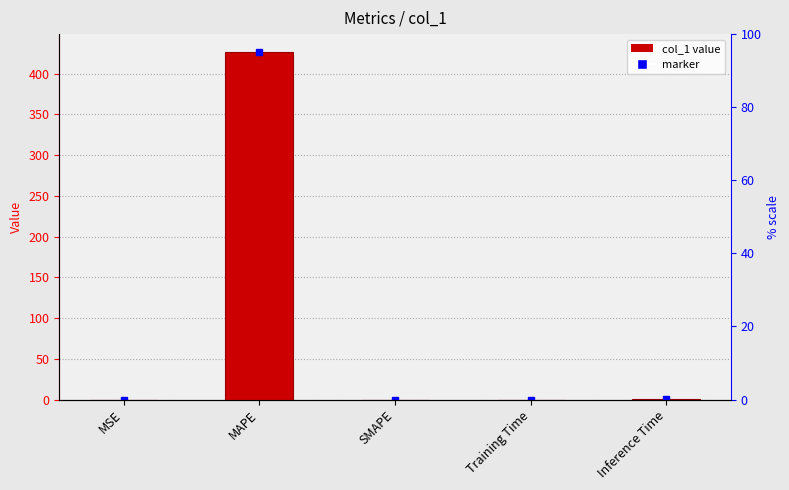

List the labels in order of value, smallest first.

SMAPE, MSE, Training Time, Inference Time, MAPE